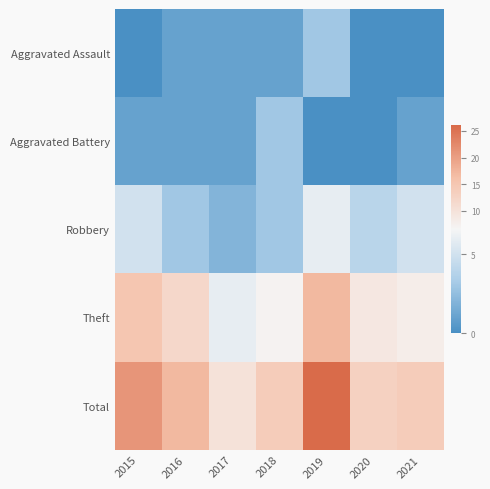

Rank the series by their maximum value, from lowest to highest.

Aggravated Assault, Aggravated Battery, Robbery, Theft, Total